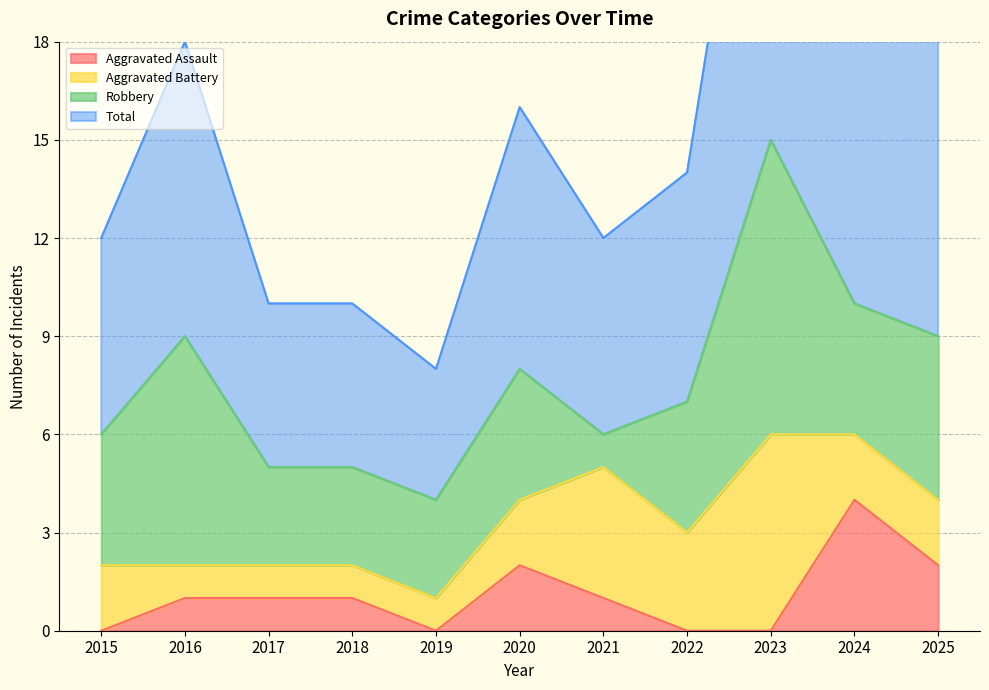

Between 2016 and 2018, which series saw the biggest shift?

Total